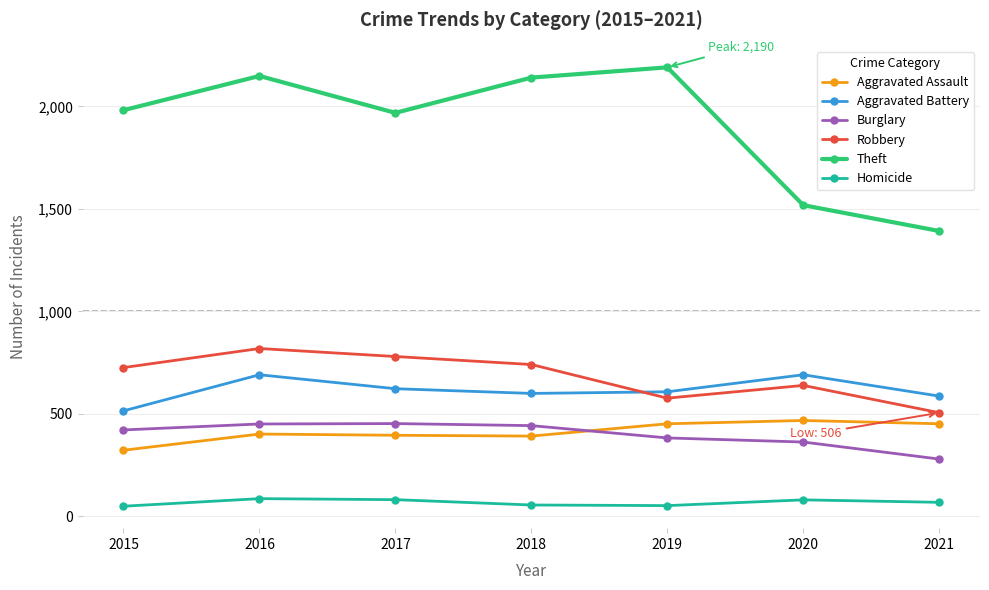

At how many categories does at least one series exceed 1080?

7